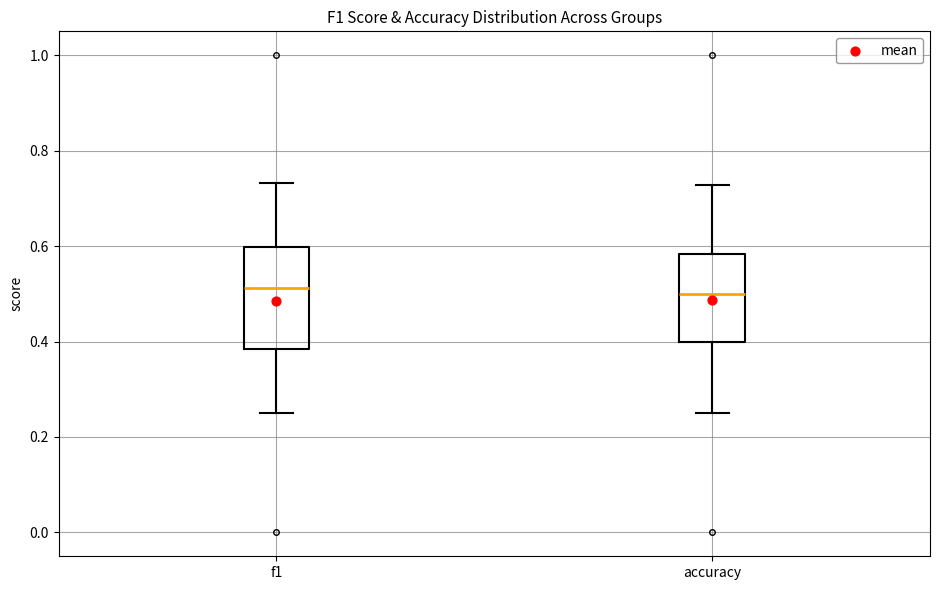

Reading left to right, read every box against the y-axis: the position of its median line, the range the box covers, and the ends of its whiskers. The values are not printed on the chart, so give them approximately, as read against the axis.

f1: median 0.52, box 0.38 to 0.60, whiskers 0.26 to 0.74
accuracy: median 0.50, box 0.40 to 0.58, whiskers 0.26 to 0.72